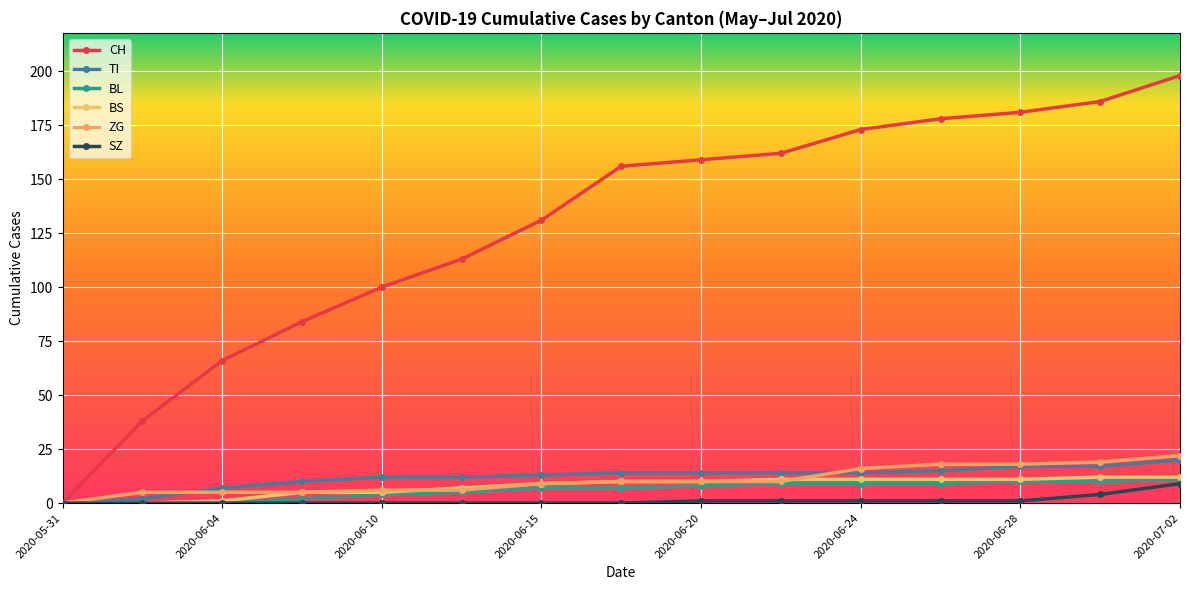

How many lines are shown in the chart?

6